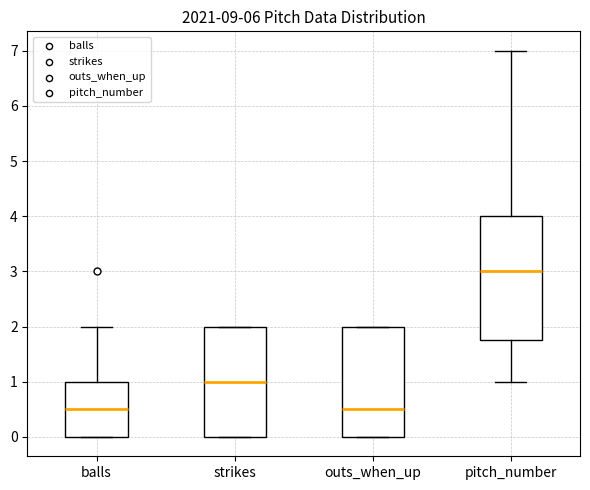

Reading left to right, transcribe this box plot: for each box, give where its median line is, the range the box spans, and where its two whiskers end, as read against the y-axis. The values are not printed on the chart, so give them approximately, as read against the axis.

balls: median 0.5, box 0.0 to 1.0, whiskers 0.0 to 2.0
strikes: median 1.0, box 0.0 to 2.0, whiskers 0.0 to 2.0
outs_when_up: median 0.5, box 0.0 to 2.0, whiskers 0.0 to 2.0
pitch_number: median 3.0, box 1.8 to 4.0, whiskers 1.0 to 7.0